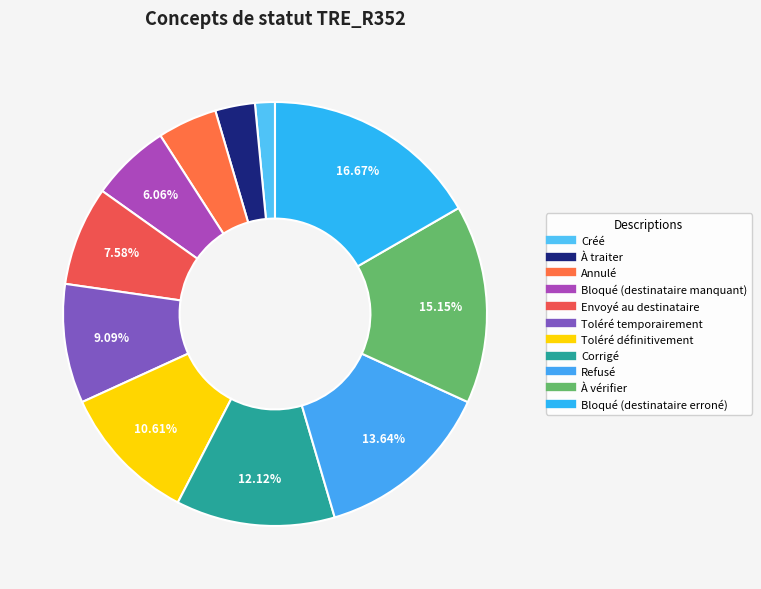

What percentage is the Toléré définitivement slice, to the nearest percent?

11%